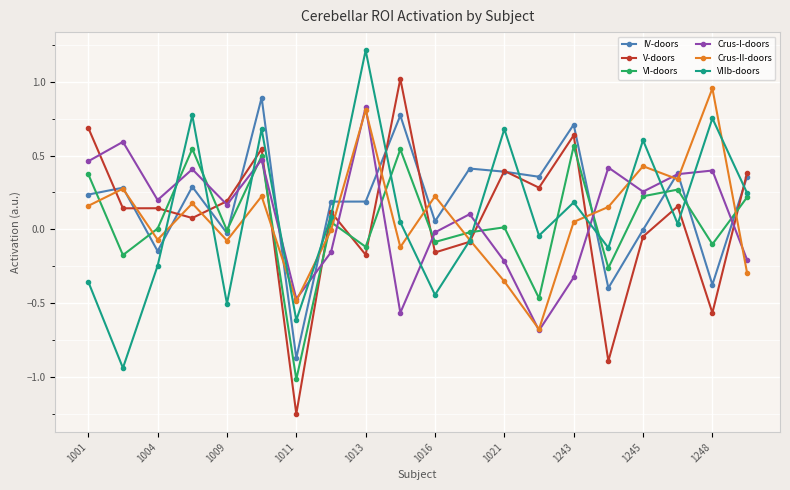

What is the greatest value displayed?

1.2